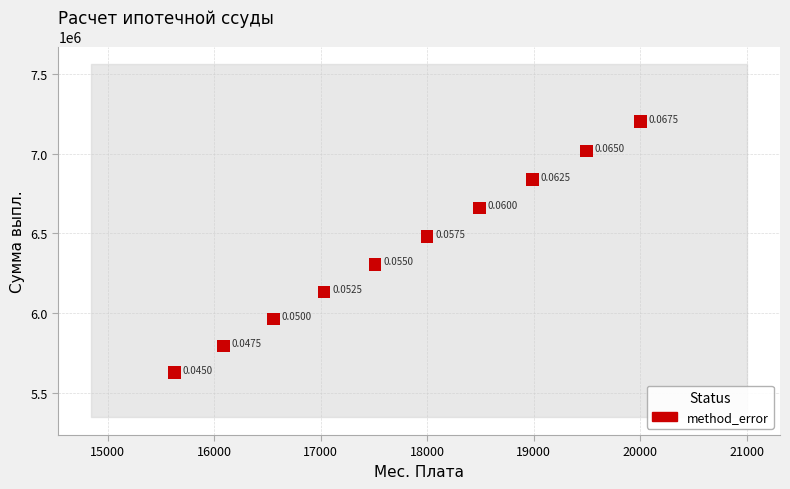

What is the range of X values (max minus min)?

4376.6